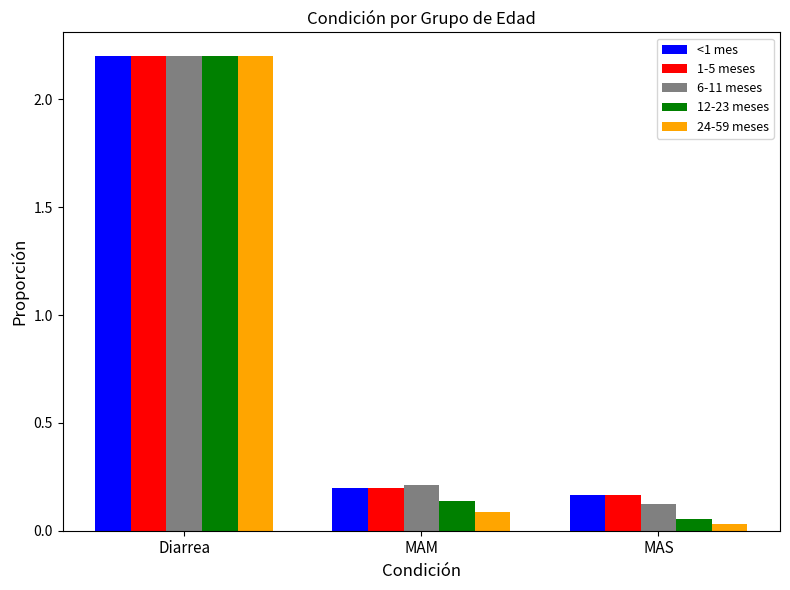

At which label is 24-59 meses closest to 1?

MAM